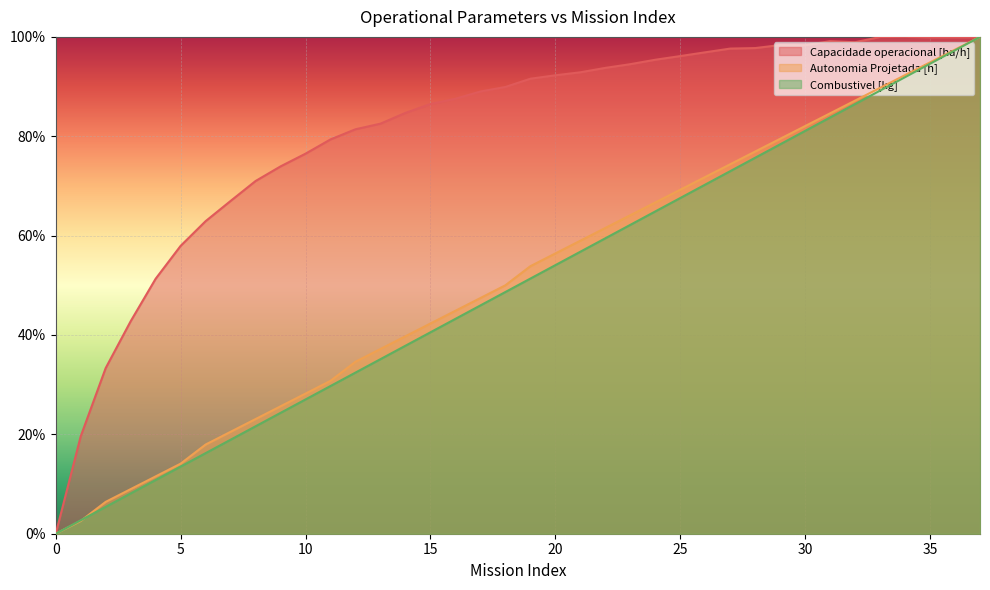

What is the value of the Capacidade operacional [ha/h] point at the 3rd from the left?

0.3